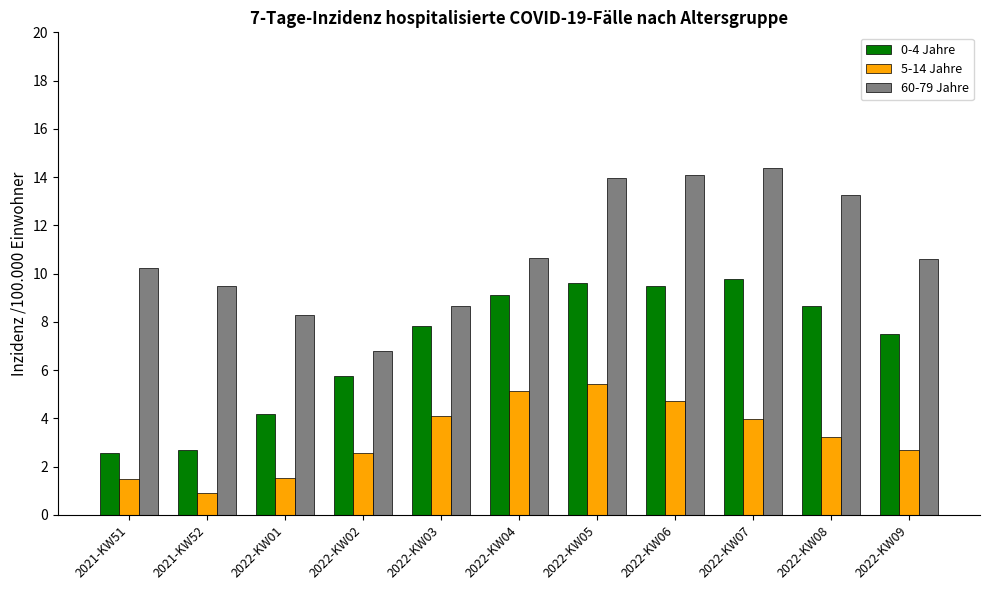

Between 2022-KW02 and 2022-KW03, which series saw the biggest shift?

0-4 Jahre